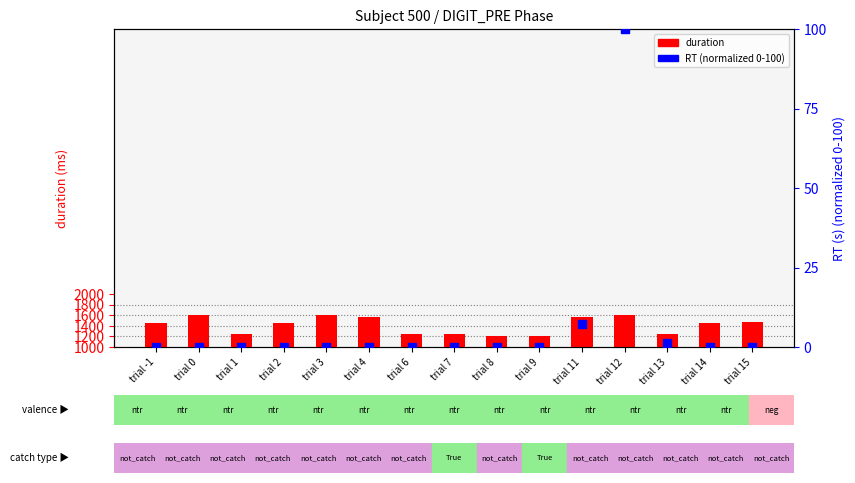

What is the total value across all series at trial 2?

1456.1